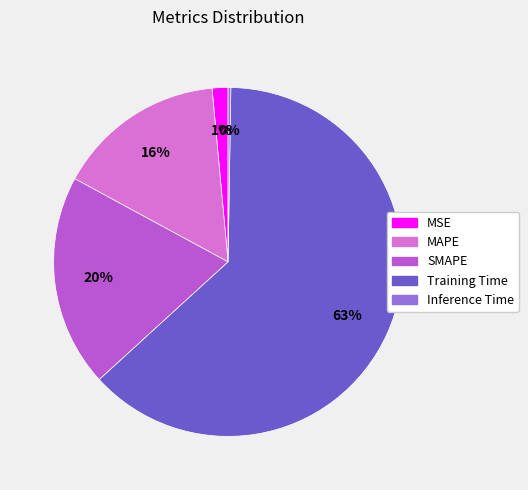

The MSE slice represents 11% of the pie. True or false?

False